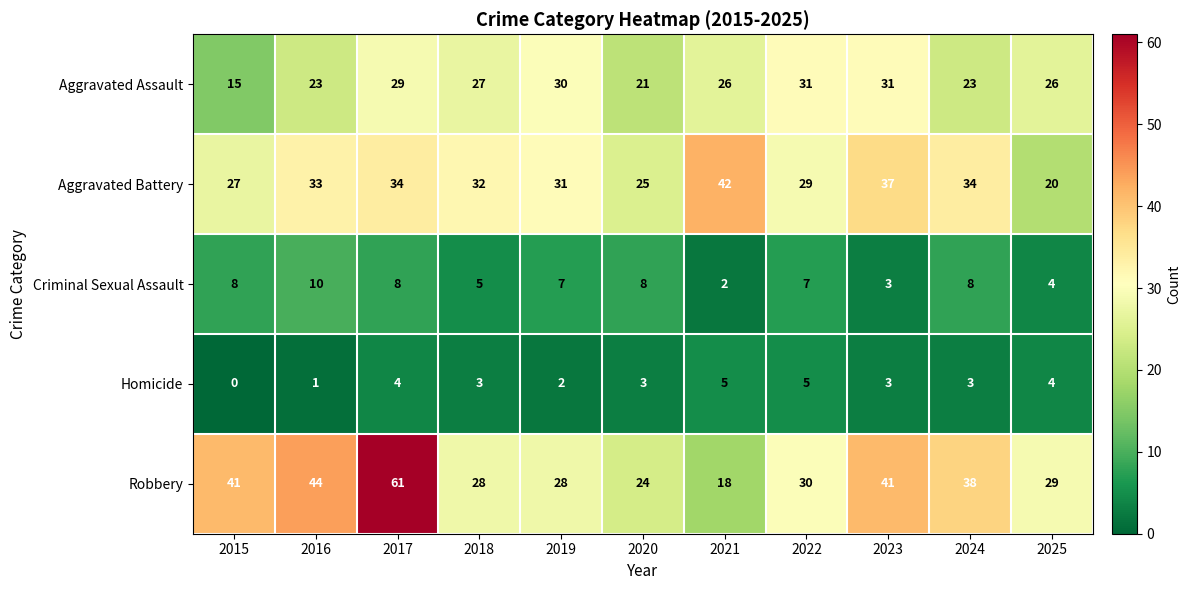

What is the difference between the highest and lowest values at 2015?

41